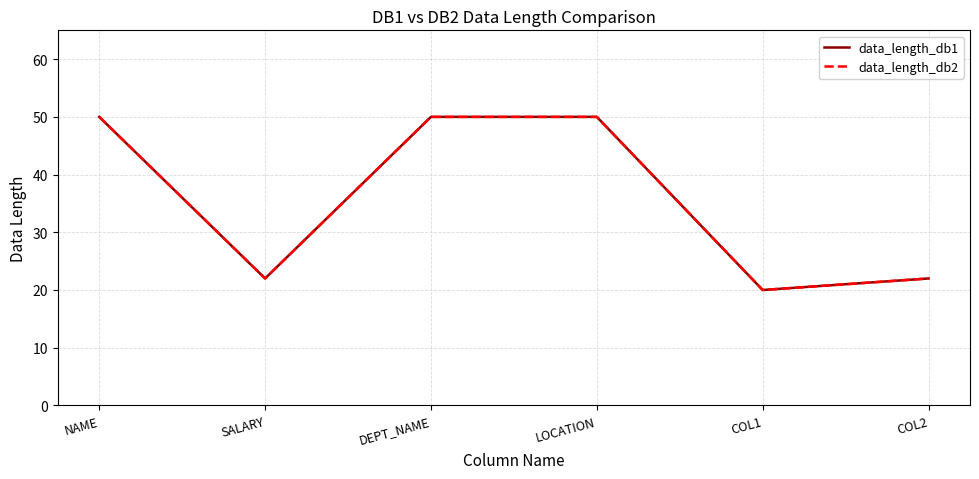

Which has a higher value, SALARY or COL2?

SALARY